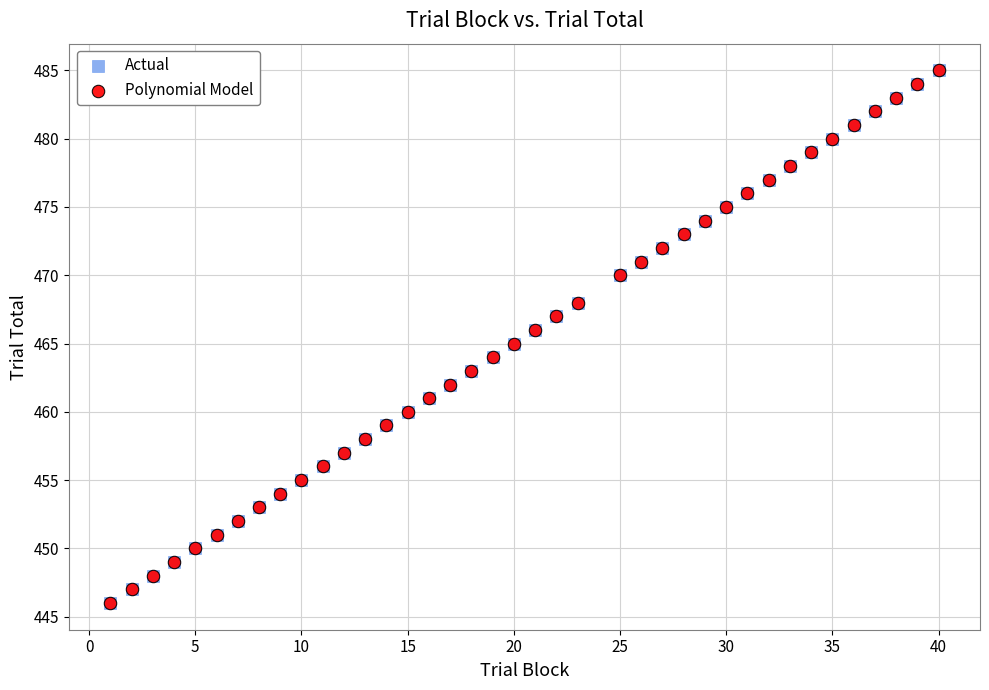

What are all the series names shown in the legend?

Actual, Polynomial Model